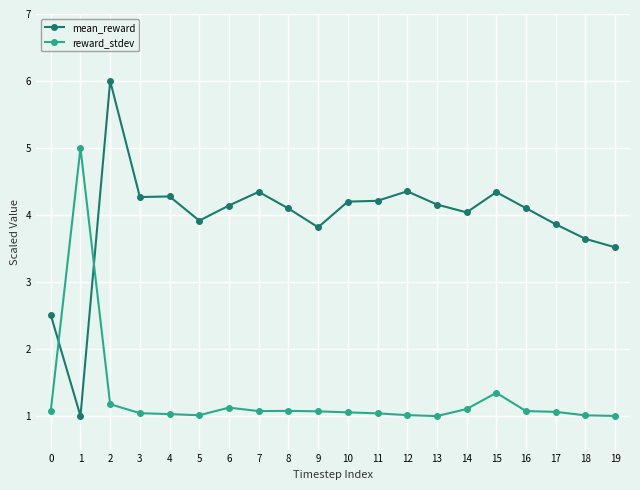

What is the sum of the reward_stdev values at 13 and 12?

2.0